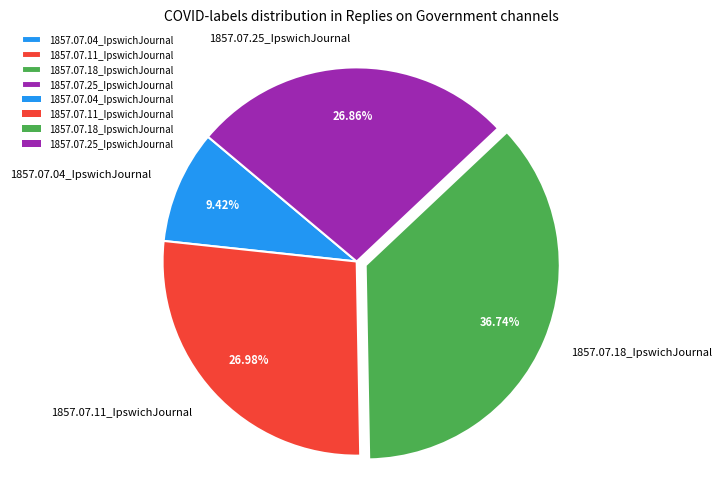

Combined, do 1857.07.04_IpswichJournal and 1857.07.18_IpswichJournal account for over 50%?

No